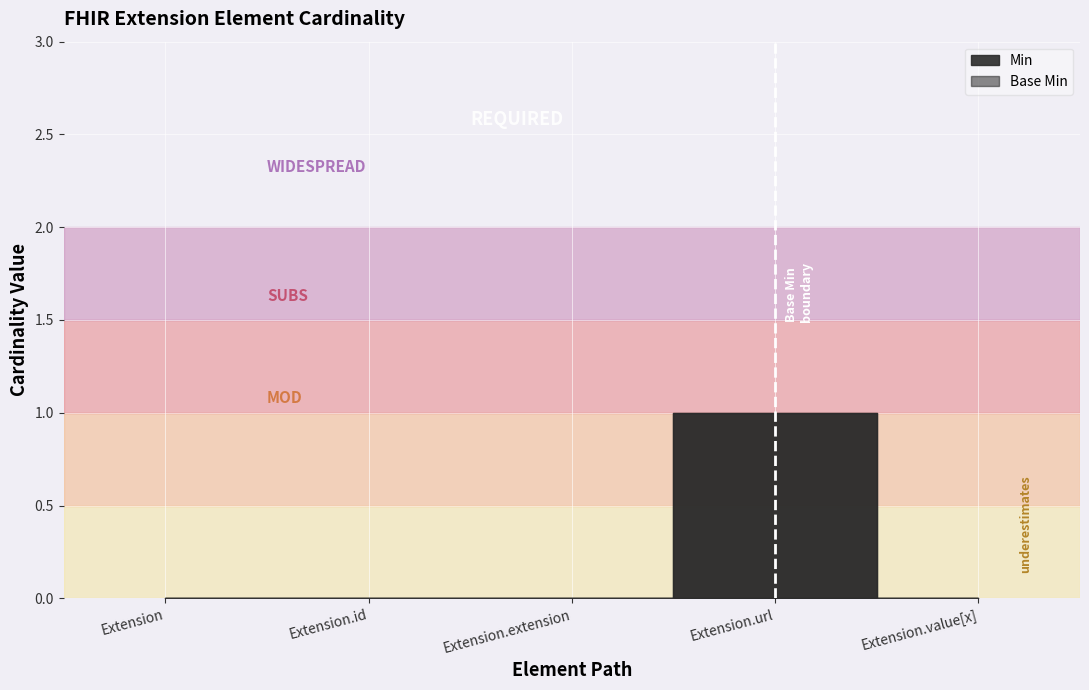

At which category is the sum across all series the highest?

Extension.url